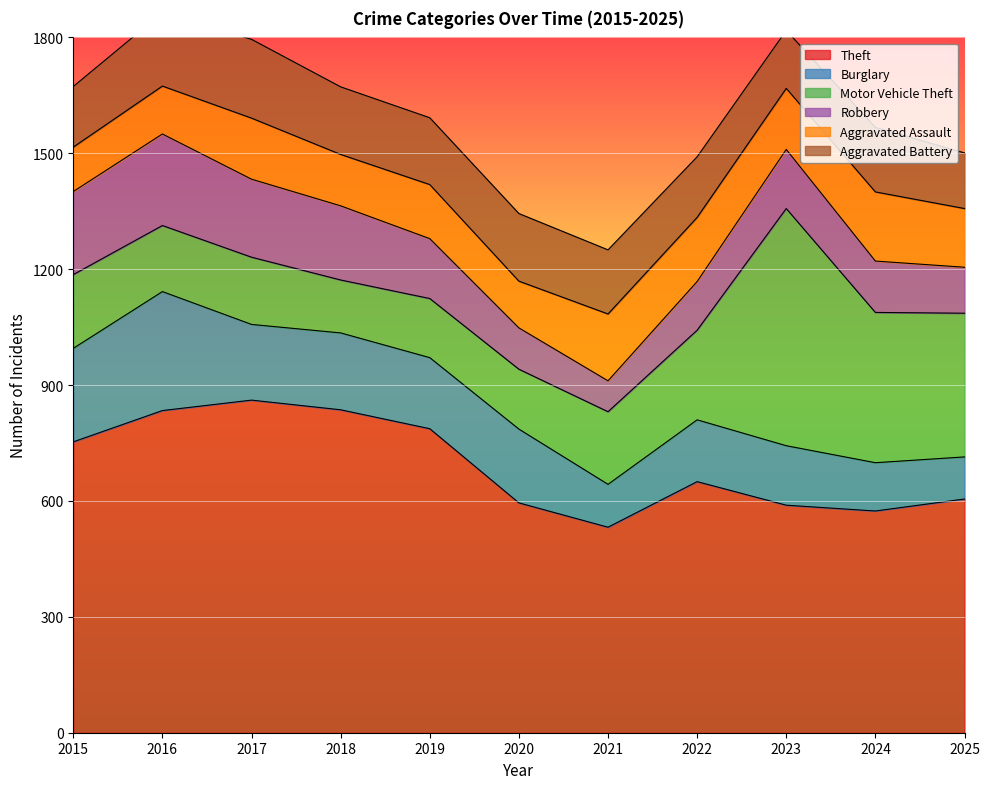

Which series has the largest total across all categories?

Theft